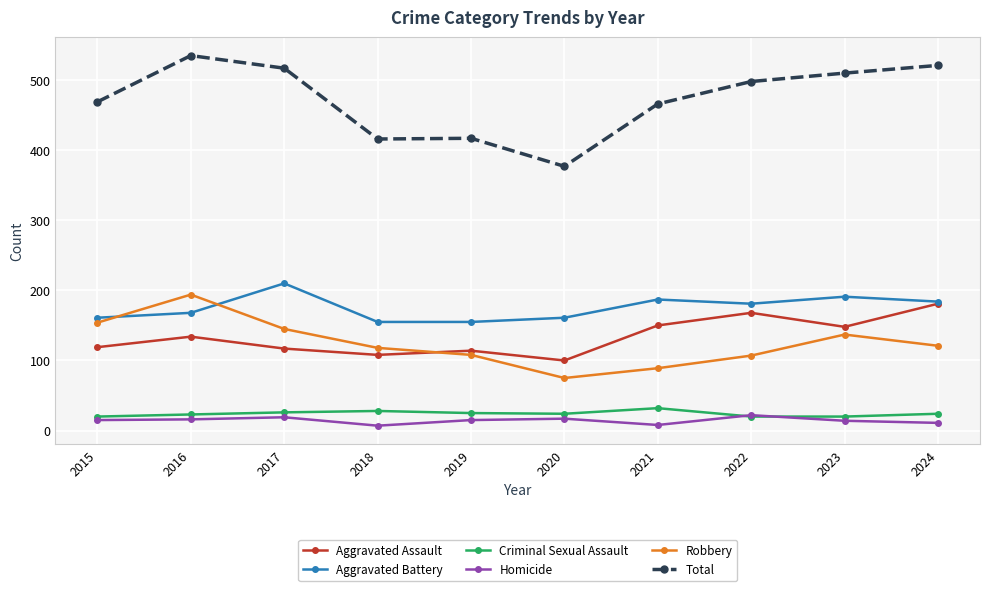

What is the highest value of the Robbery series?

194